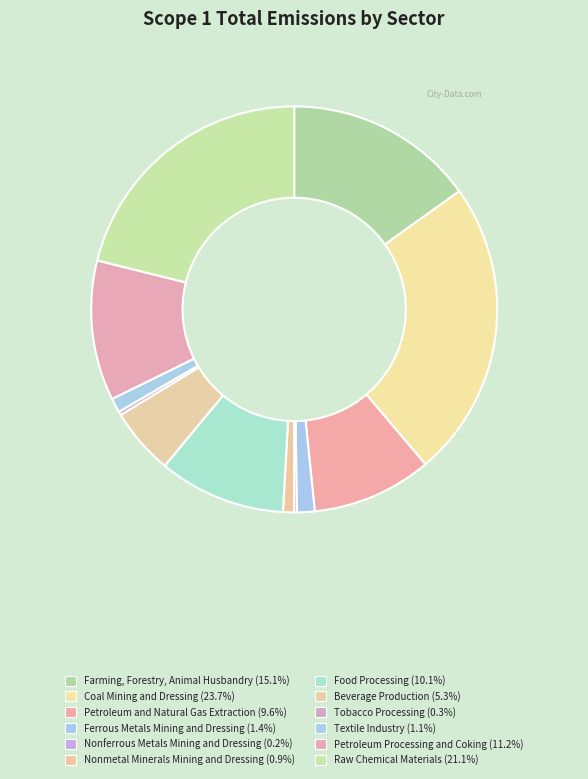

Count the number of slices in the pie.

12